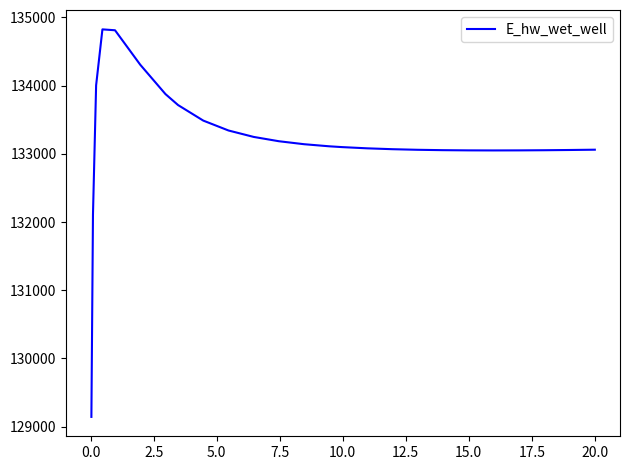

What is the difference between the maximum and minimum values?

5681.8